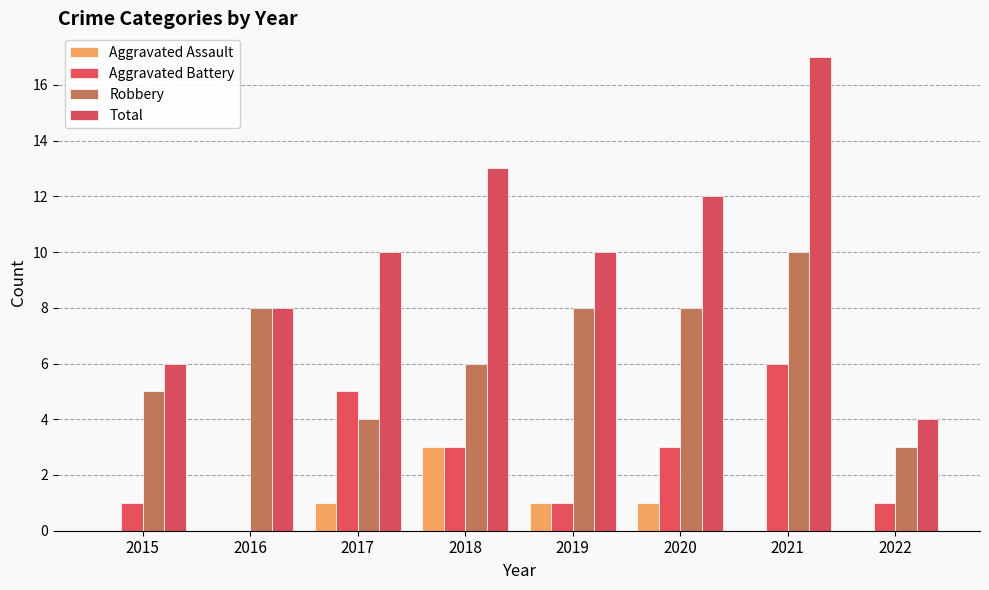

Rank the series by their maximum value, from highest to lowest.

Total, Robbery, Aggravated Battery, Aggravated Assault